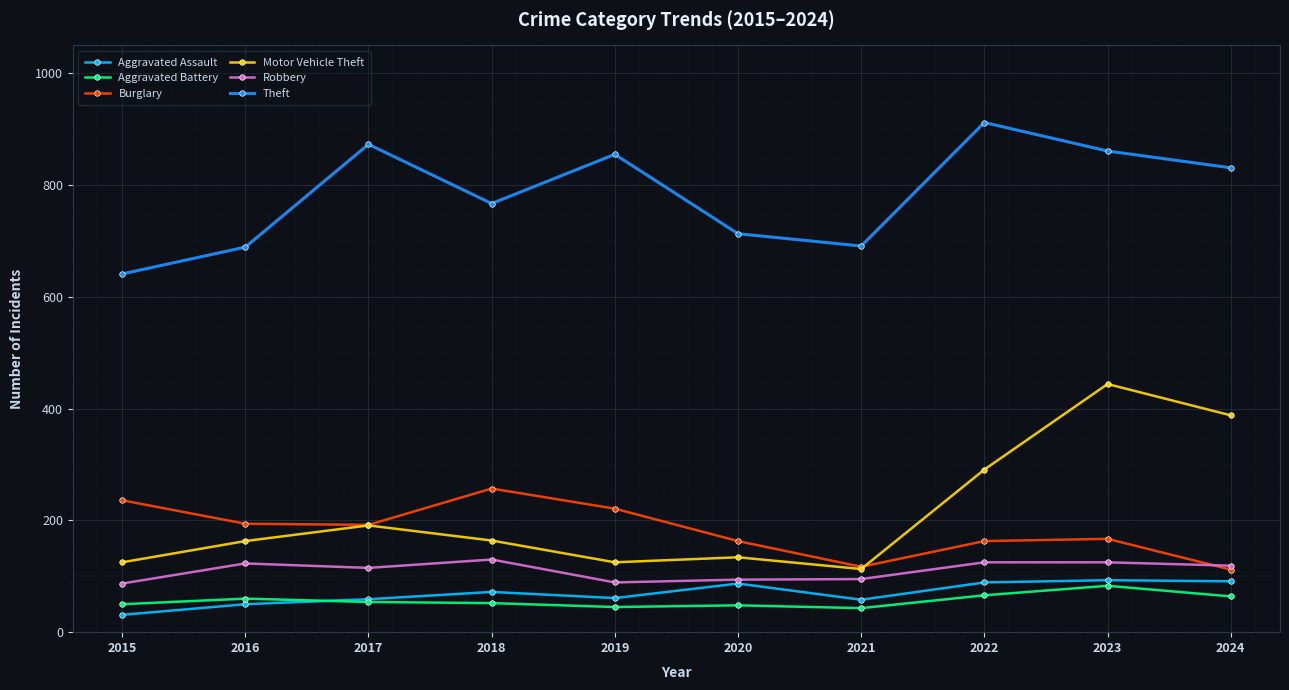

True or false: Aggravated Battery has more than 1 interior local peaks.

True